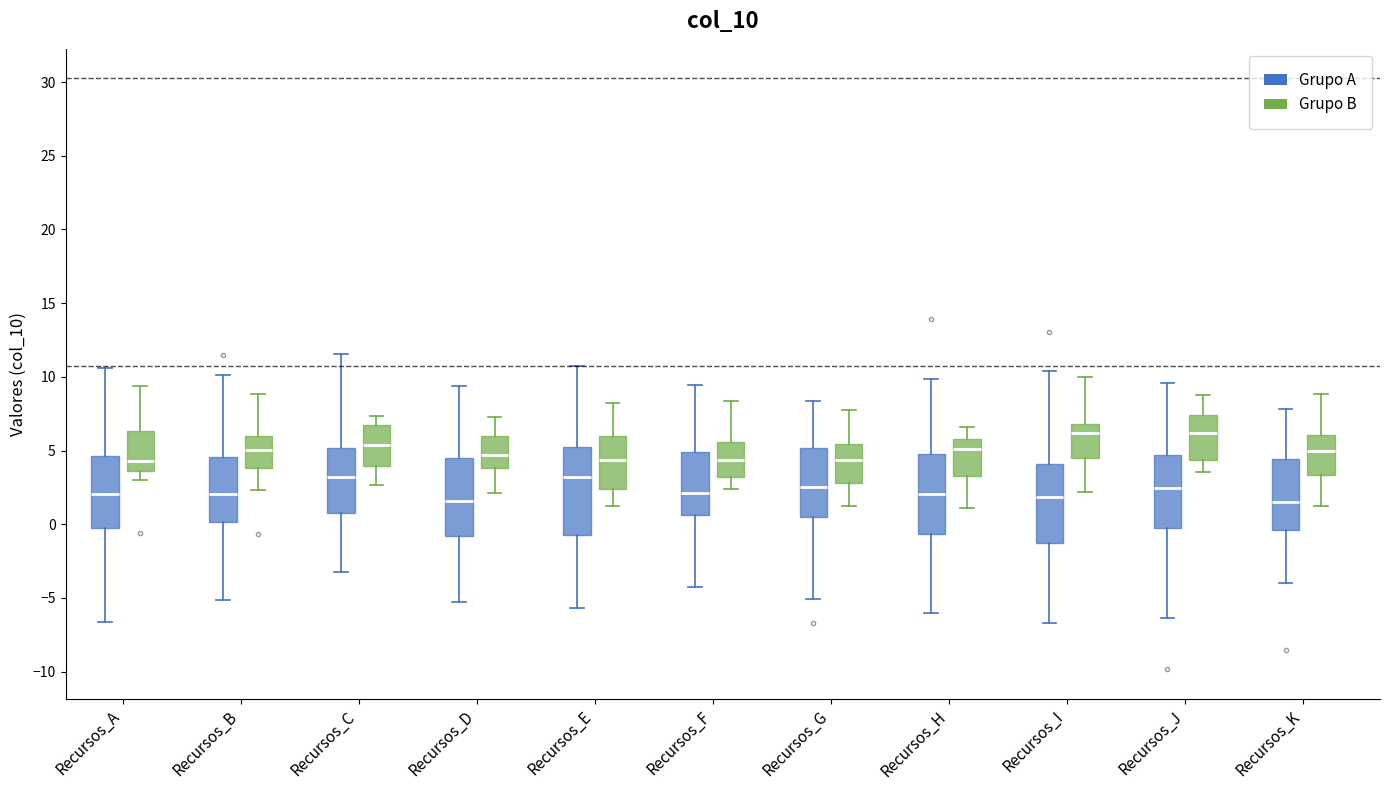

Reading left to right, read every box against the y-axis: the position of its median line, the range the box covers, and the ends of its whiskers. The values are not printed on the chart, so give them approximately, as read against the axis.

Recursos_A (Grupo A): median 2.0, box 0.0 to 4.5, whiskers -6.5 to 10.5
Recursos_A (Grupo B): median 4.5, box 3.5 to 6.5, whiskers 3.0 to 9.5
Recursos_B (Grupo A): median 2.0, box 0.0 to 4.5, whiskers -5.0 to 10.0
Recursos_B (Grupo B): median 5.0, box 4.0 to 6.0, whiskers 2.5 to 9.0
Recursos_C (Grupo A): median 3.0, box 1.0 to 5.0, whiskers -3.5 to 11.5
Recursos_C (Grupo B): median 5.5, box 4.0 to 6.5, whiskers 2.5 to 7.5
Recursos_D (Grupo A): median 1.5, box -1.0 to 4.5, whiskers -5.5 to 9.5
Recursos_D (Grupo B): median 4.5, box 4.0 to 6.0, whiskers 2.0 to 7.5
Recursos_E (Grupo A): median 3.0, box -1.0 to 5.0, whiskers -5.5 to 11.0
Recursos_E (Grupo B): median 4.5, box 2.5 to 6.0, whiskers 1.0 to 8.0
Recursos_F (Grupo A): median 2.0, box 0.5 to 5.0, whiskers -4.0 to 9.5
Recursos_F (Grupo B): median 4.5, box 3.0 to 5.5, whiskers 2.5 to 8.5
Recursos_G (Grupo A): median 2.5, box 0.5 to 5.0, whiskers -5.0 to 8.5
Recursos_G (Grupo B): median 4.5, box 3.0 to 5.5, whiskers 1.5 to 7.5
Recursos_H (Grupo A): median 2.0, box -0.5 to 4.5, whiskers -6.0 to 10.0
Recursos_H (Grupo B): median 5.0, box 3.5 to 6.0, whiskers 1.0 to 6.5
Recursos_I (Grupo A): median 2.0, box -1.5 to 4.0, whiskers -6.5 to 10.5
Recursos_I (Grupo B): median 6.0, box 4.5 to 7.0, whiskers 2.0 to 10.0
Recursos_J (Grupo A): median 2.5, box -0.5 to 4.5, whiskers -6.5 to 9.5
Recursos_J (Grupo B): median 6.0, box 4.5 to 7.5, whiskers 3.5 to 9.0
Recursos_K (Grupo A): median 1.5, box -0.5 to 4.5, whiskers -4.0 to 8.0
Recursos_K (Grupo B): median 5.0, box 3.5 to 6.0, whiskers 1.5 to 9.0